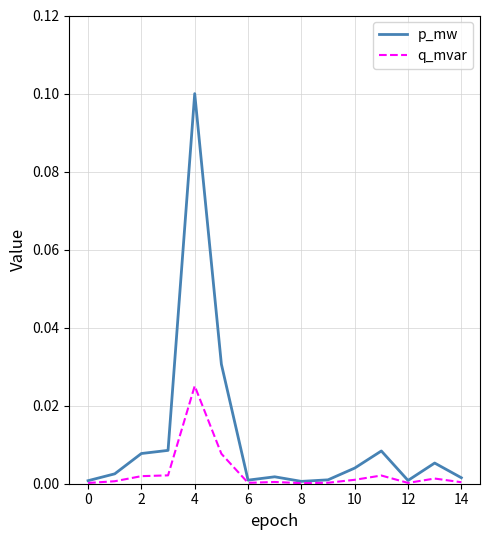

Does the chart have visible grid lines?

Yes